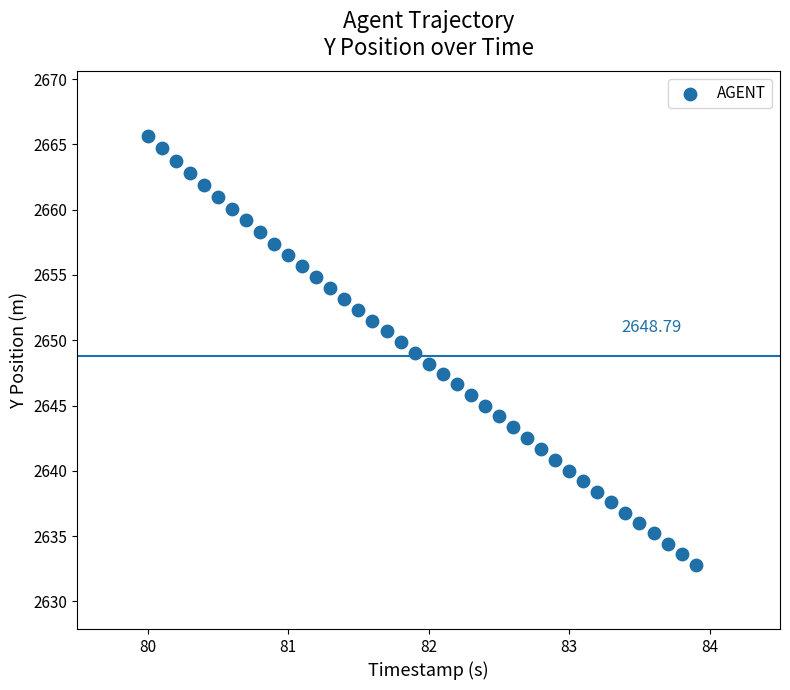

What is the range of Y values (max minus min)?

32.9